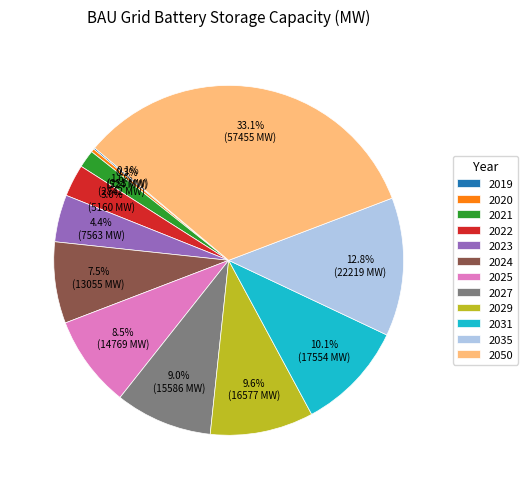

How much of the chart is everything except 2021?

98.4%